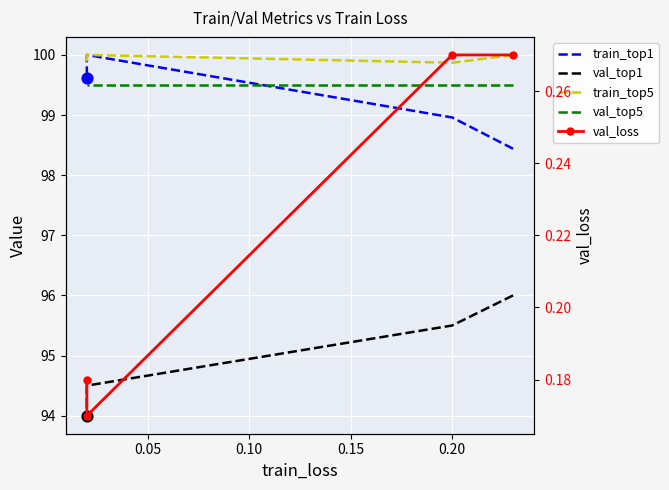

What are all the series names shown in the legend?

train_top1, val_top1, train_top5, val_top5, val_loss